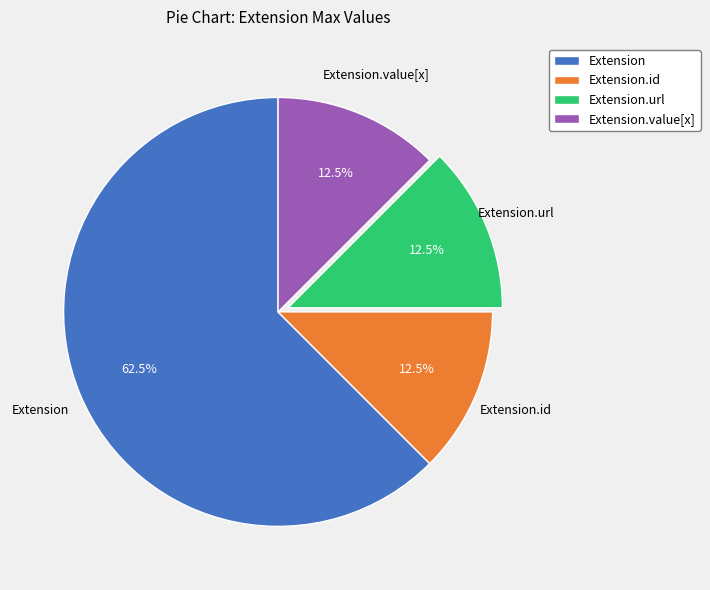

Does any single category account for the majority?

Yes